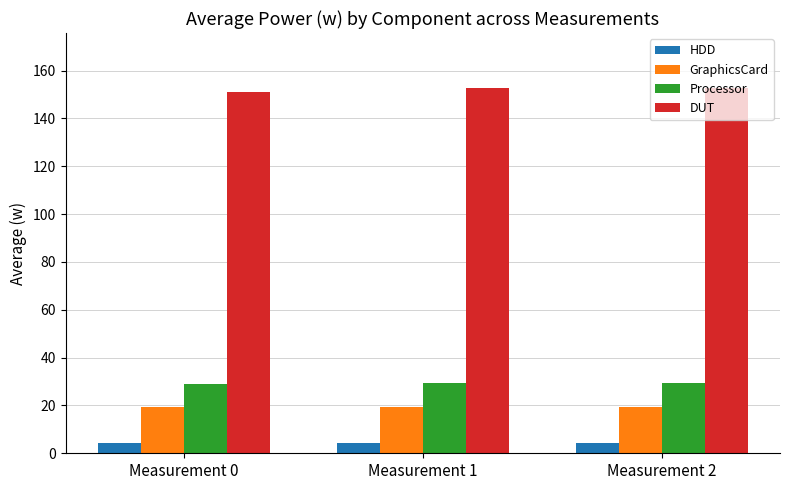

Is it true that Processor equals 40.2 at Measurement 1?

False